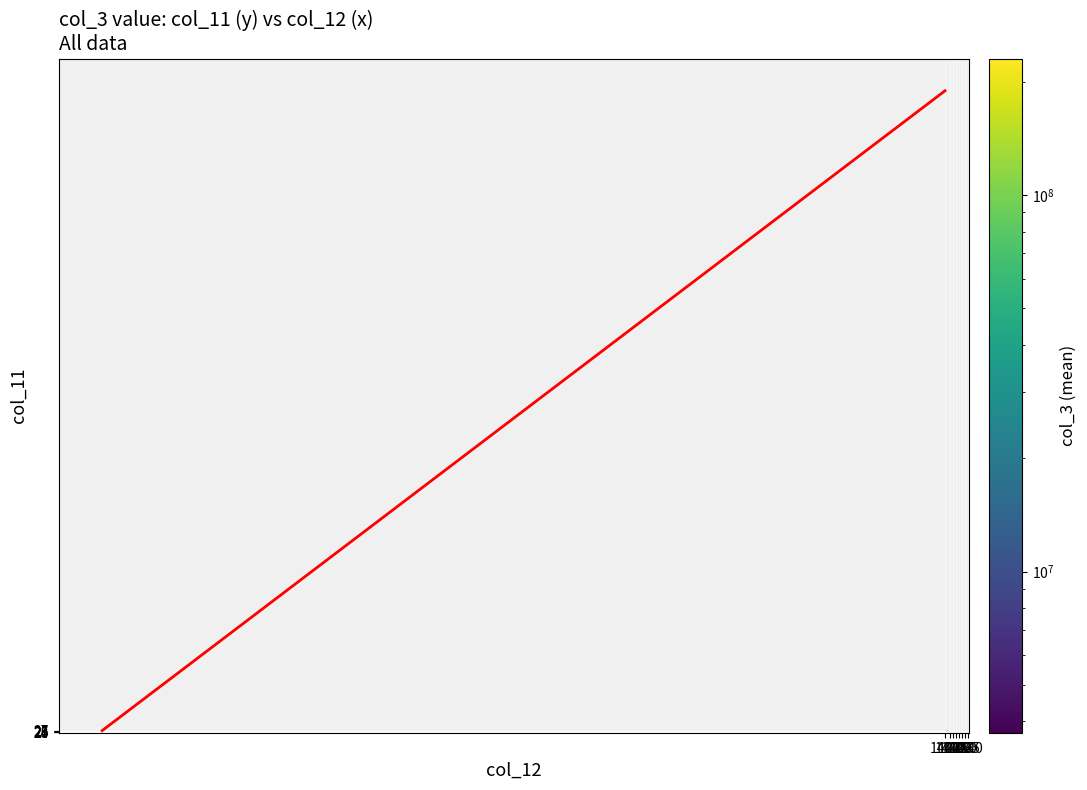

The value of 190 at 1425 is 136160199. True or false?

False